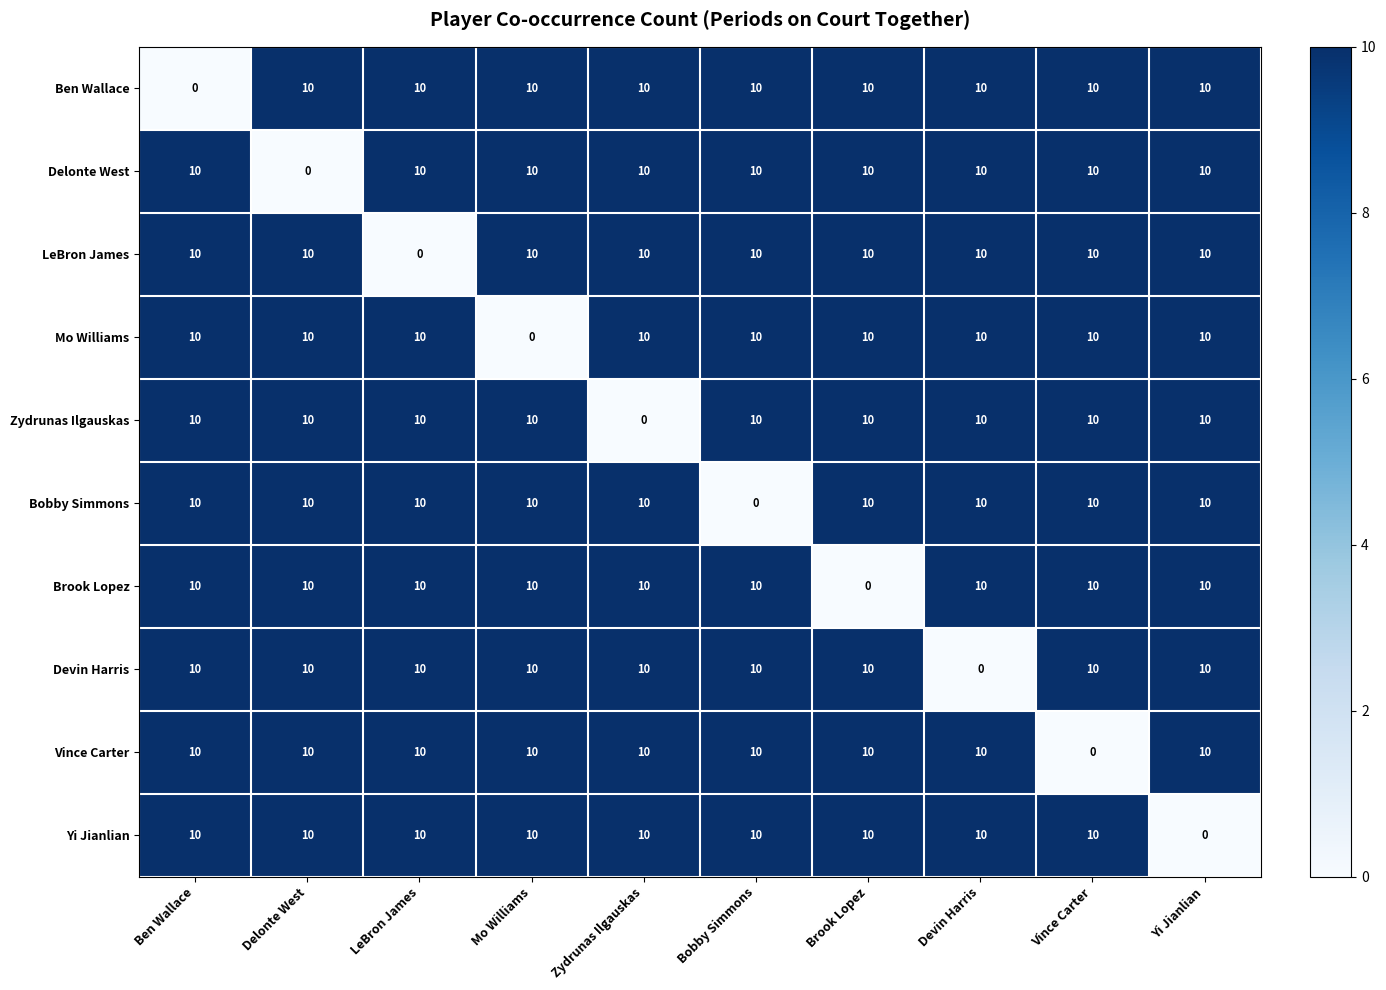

At how many categories does at least one series exceed 0?

10